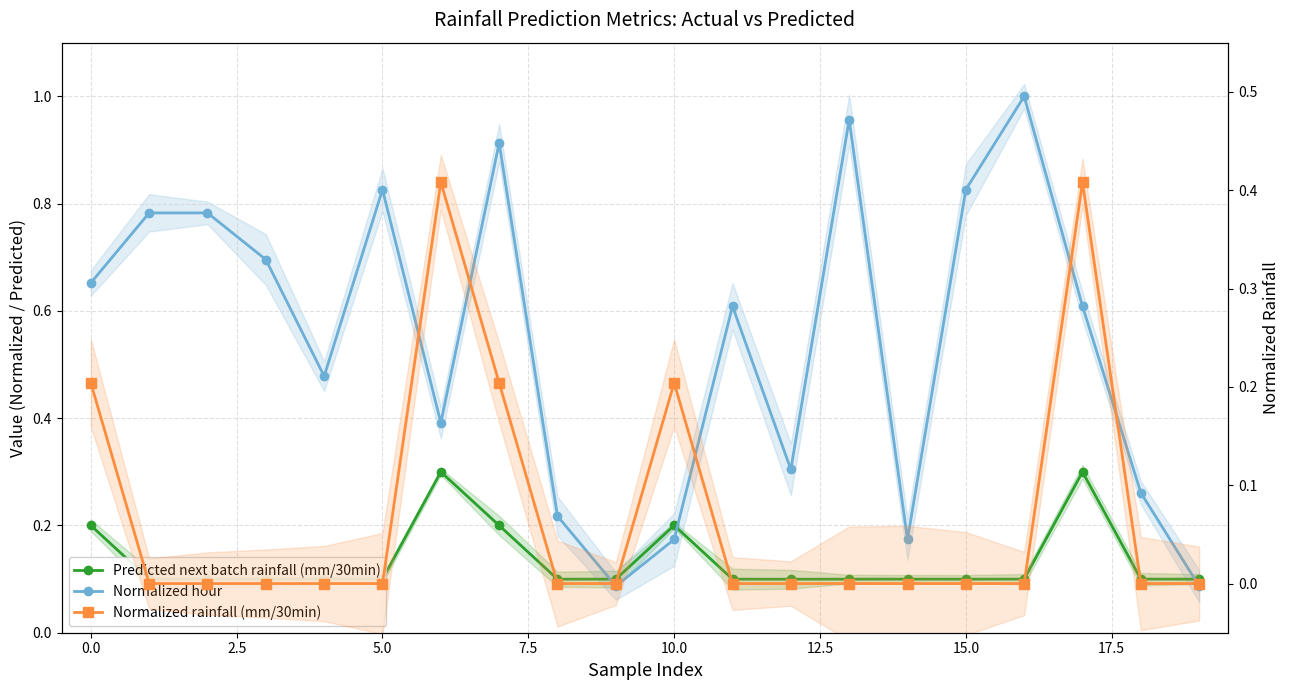

What is the sum of all Predicted next batch rainfall (mm/30min) values?

2.7